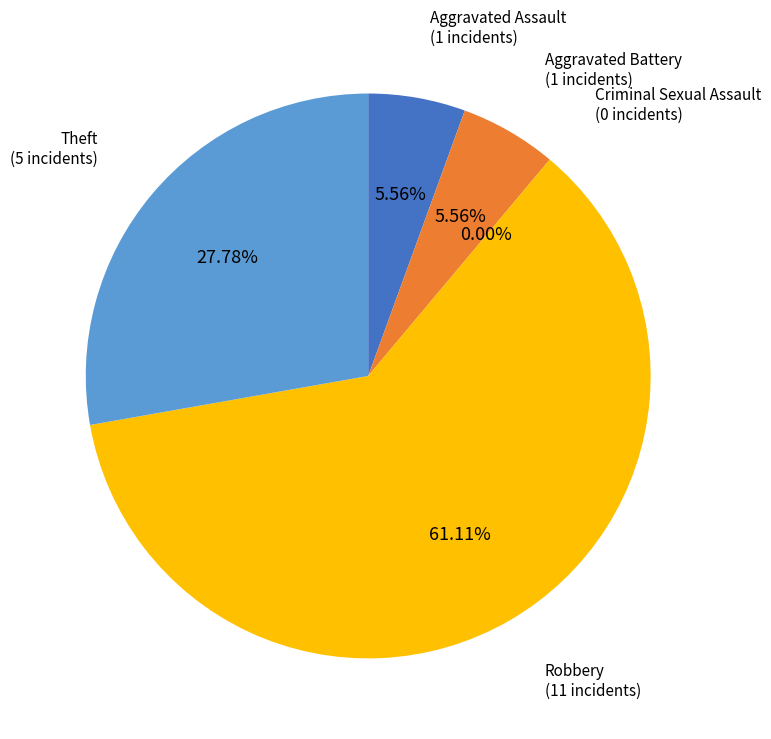

Rank the categories by value from lowest to highest.

Criminal Sexual Assault, Aggravated Assault, Aggravated Battery, Theft, Robbery